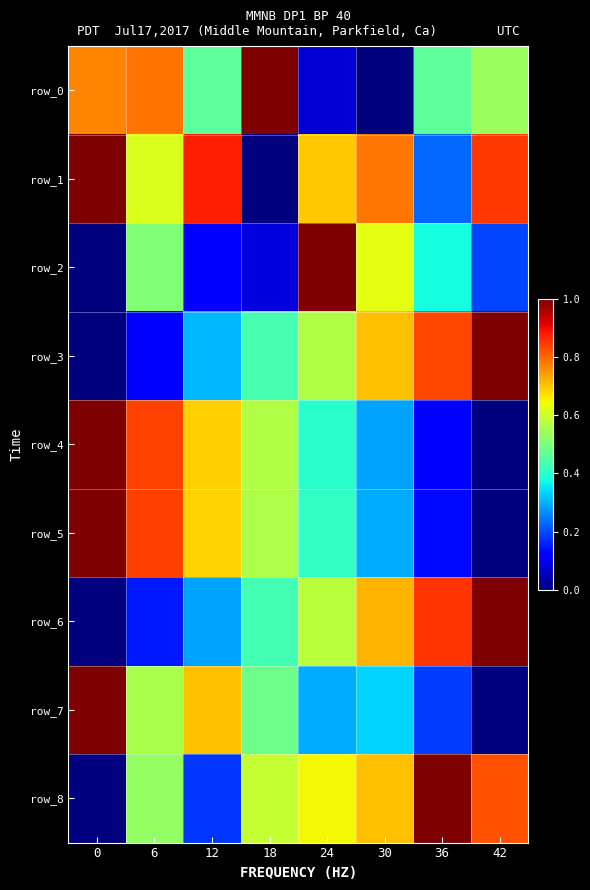

What is the spread (max minus min) of values at 42?

1.0